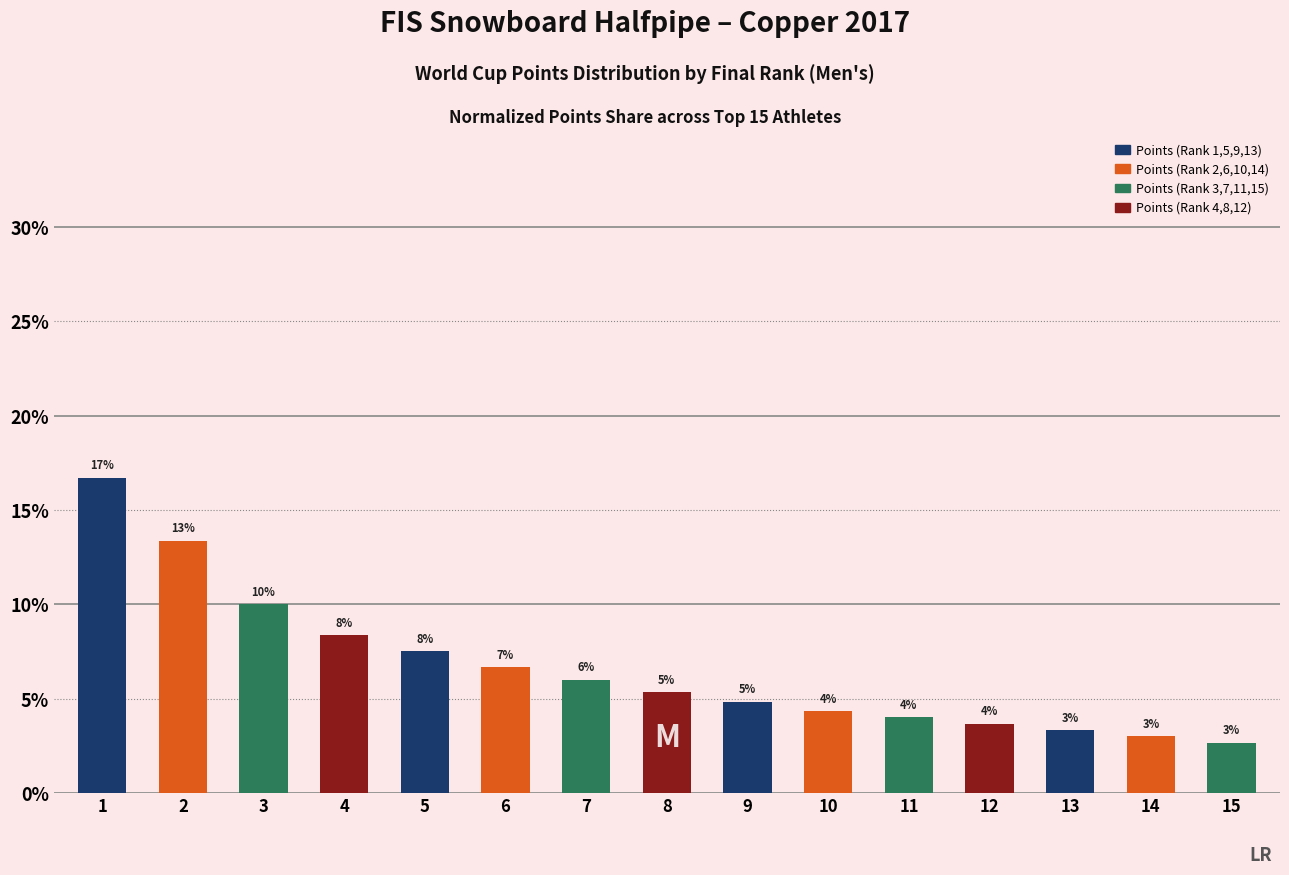

What is the difference between the maximum and minimum values?

14.0